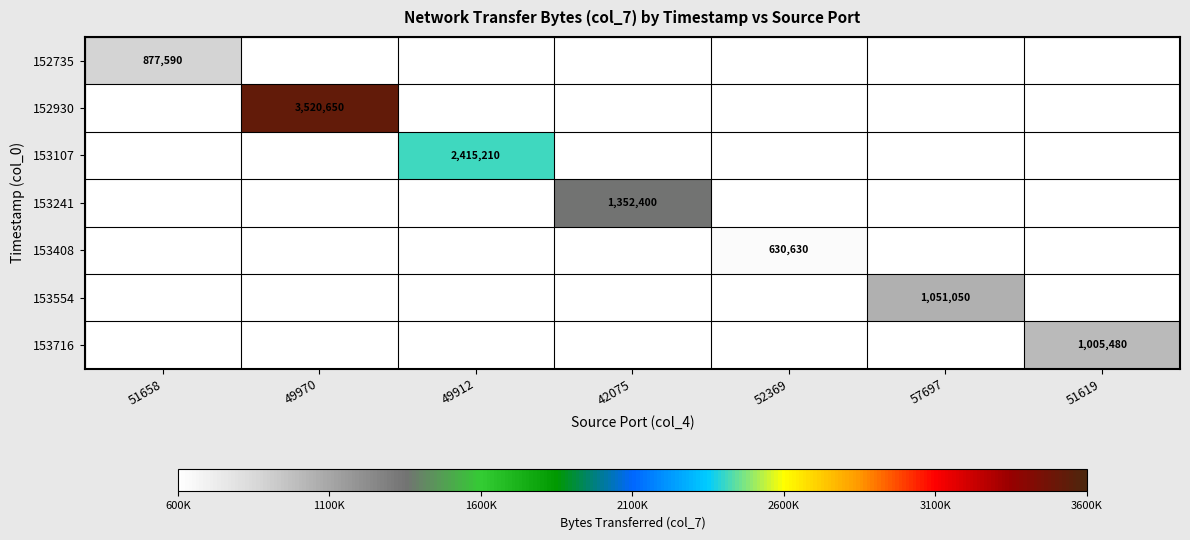

What is the maximum value shown in the chart?

3520650.0